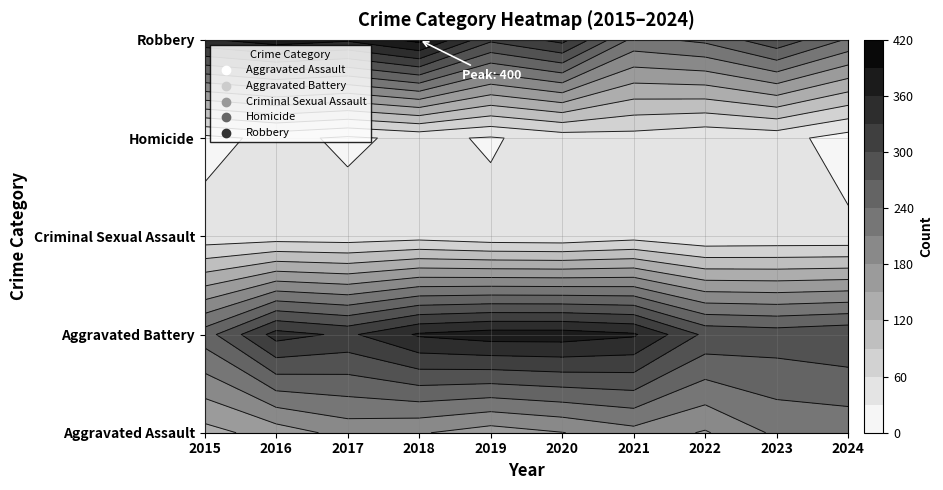

Reading right to left, what are all the values shown in this chart?

Aggravated Assault: 2024=220	2023=216	2022=177	2021=199	2020=179	2019=165	2018=183	2017=191	2016=164	2015=139
Aggravated Battery: 2024=295	2023=287	2022=293	2021=364	2020=375	2019=375	2018=364	2017=324	2016=342	2015=256
Criminal Sexual Assault: 2024=36	2023=36	2022=34	2021=48	2020=37	2019=39	2018=48	2017=42	2016=44	2015=41
Homicide: 2024=17	2023=41	2022=36	2021=47	2020=43	2019=27	2018=37	2017=25	2016=38	2015=21
Robbery: 2024=236	2023=292	2022=247	2021=231	2020=340	2019=306	2018=400	2017=365	2016=377	2015=356